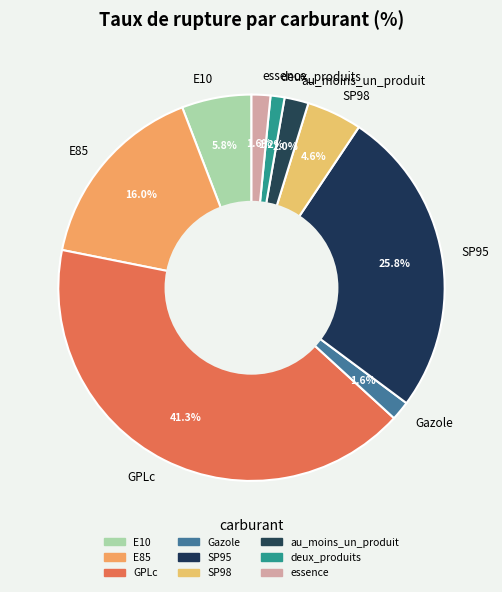

Which slice is the largest?

GPLc